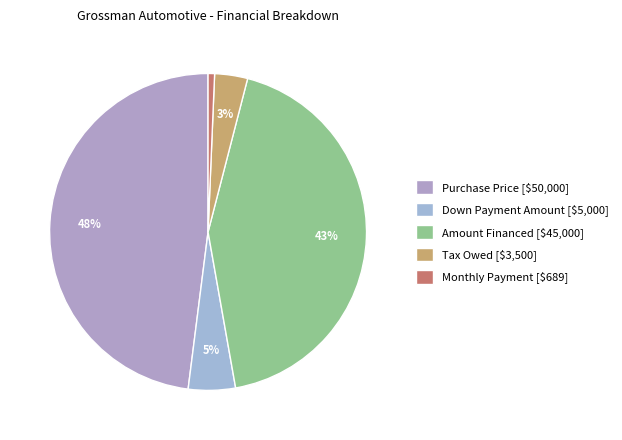

The Amount Financed slice represents 56% of the pie. True or false?

False